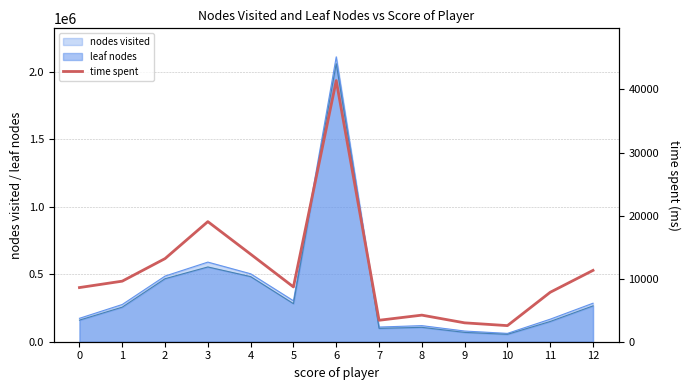

Where is the data nearest to the value 21980?

3